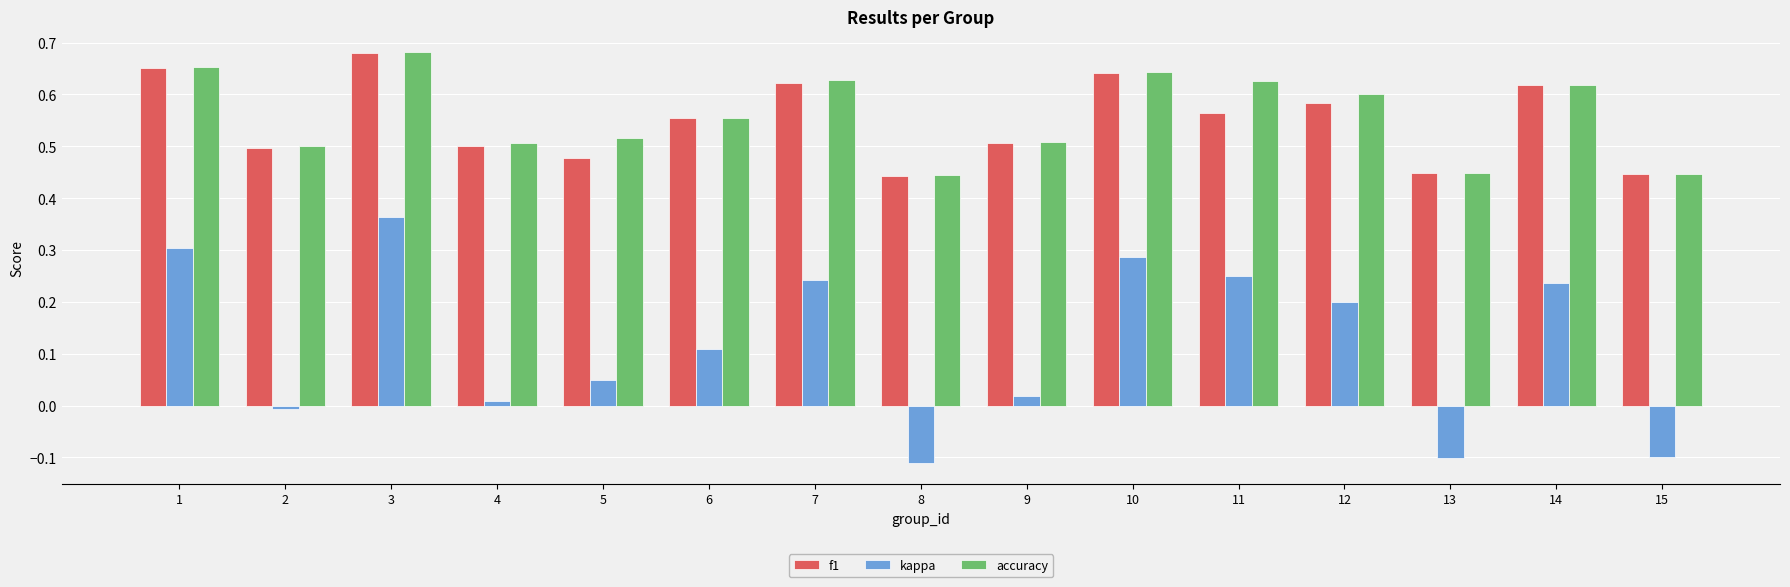

How many groups of bars are there?

15